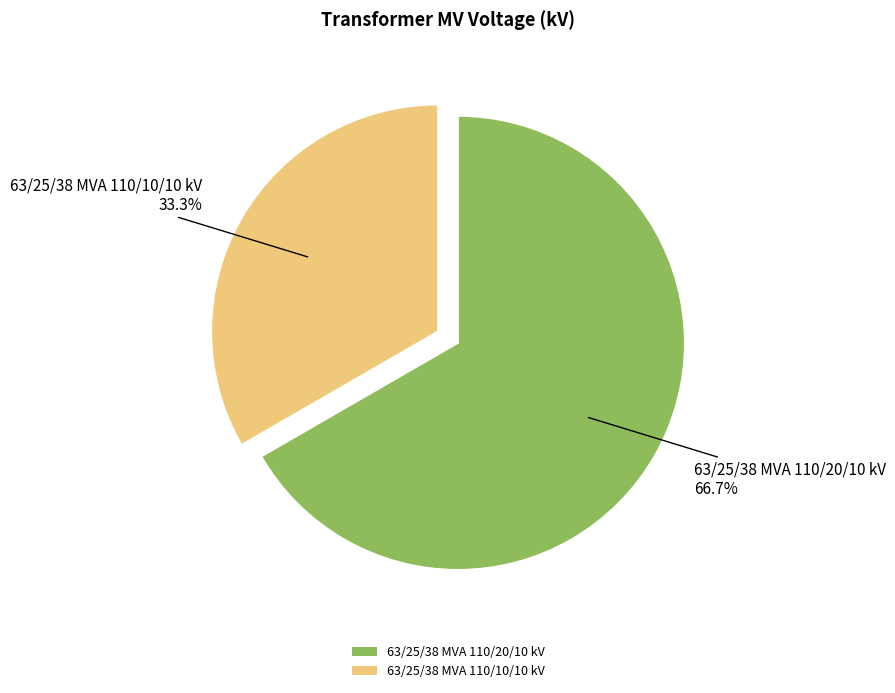

To the nearest percent, what is the average slice percentage?

50%